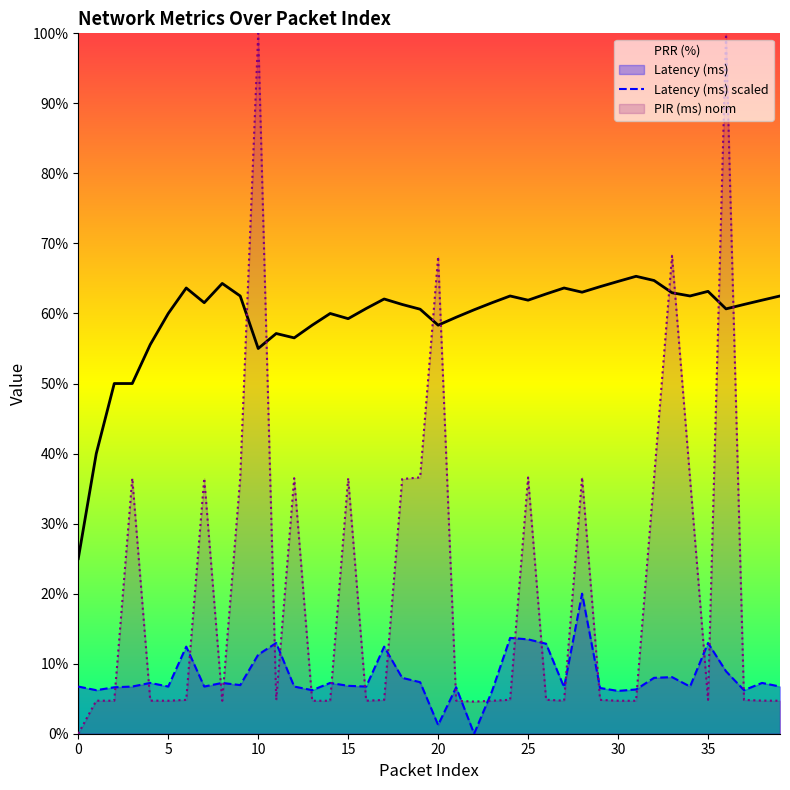

Which series has the largest total across all categories?

PRR (%)